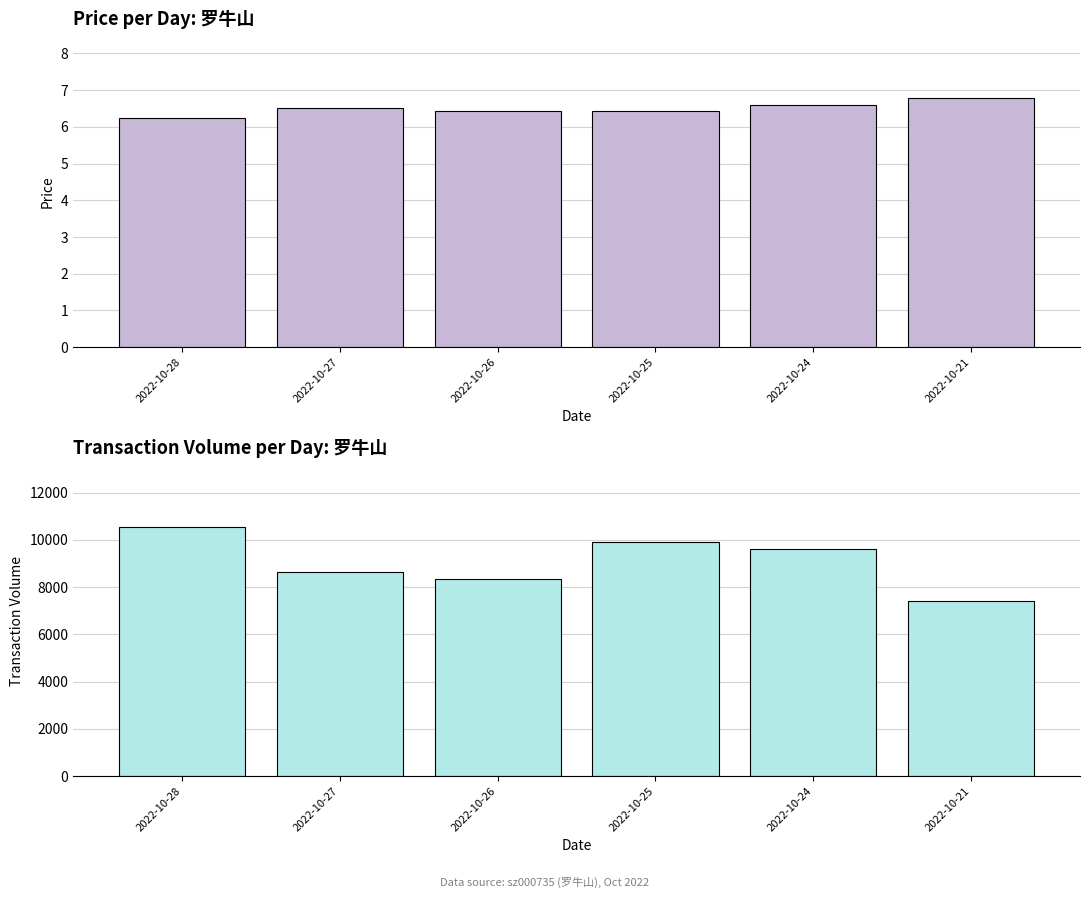

The value of price at 2022-10-24 is 2.6. True or false?

False